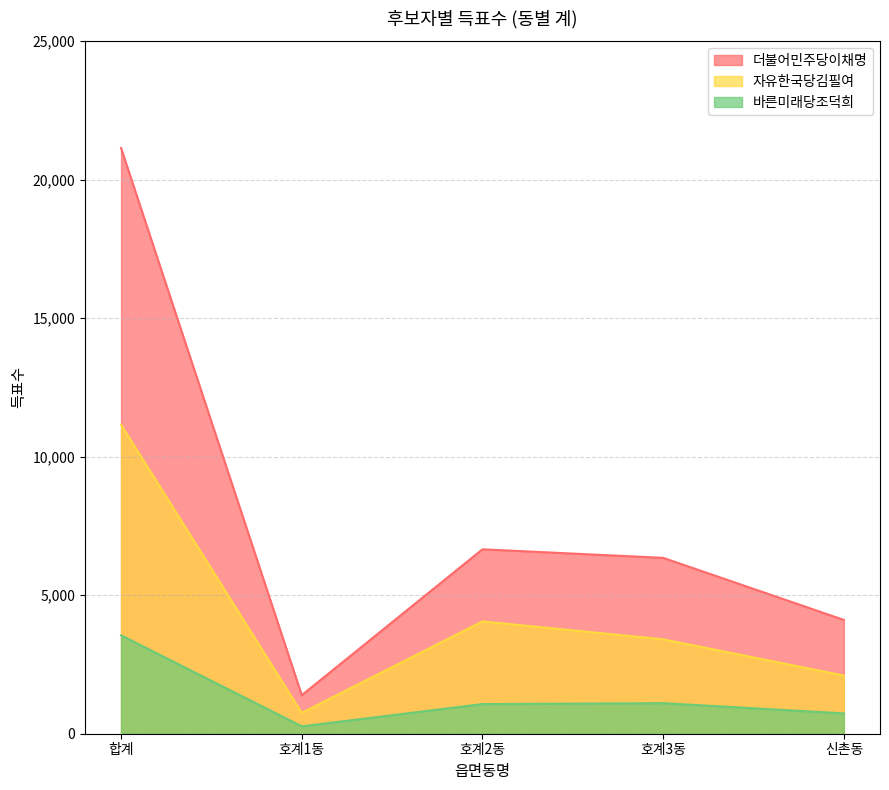

Rank the categories by 더불어민주당이채명 value from lowest to highest.

호계1동, 신촌동, 호계3동, 호계2동, 합계